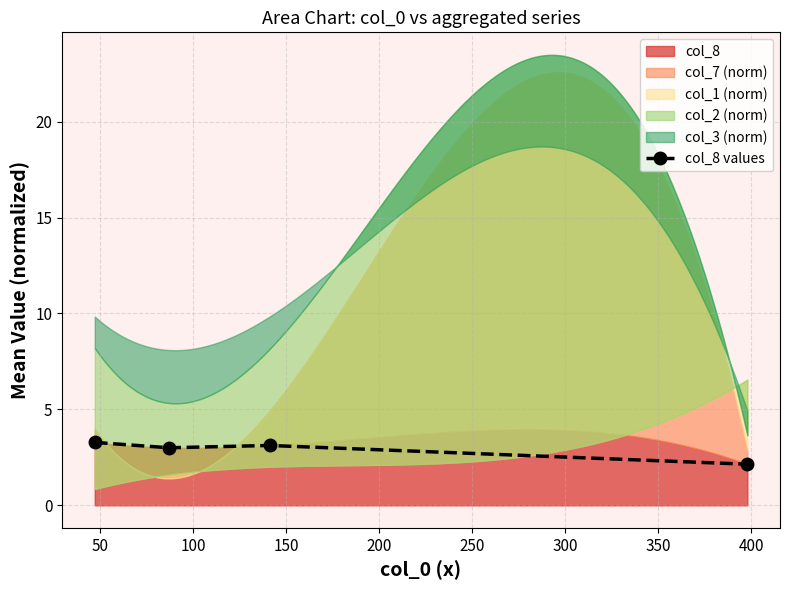

True or false: col_8 values has more than 1 points higher than both neighbors.

False